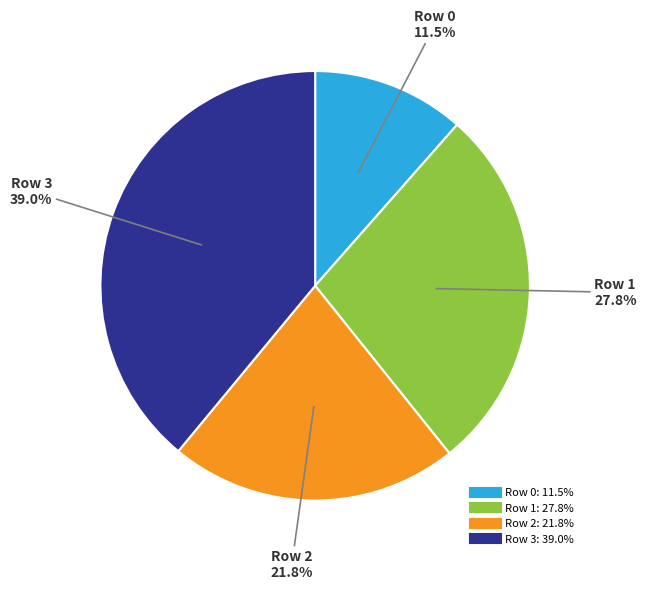

Is there a majority slice in this chart?

No